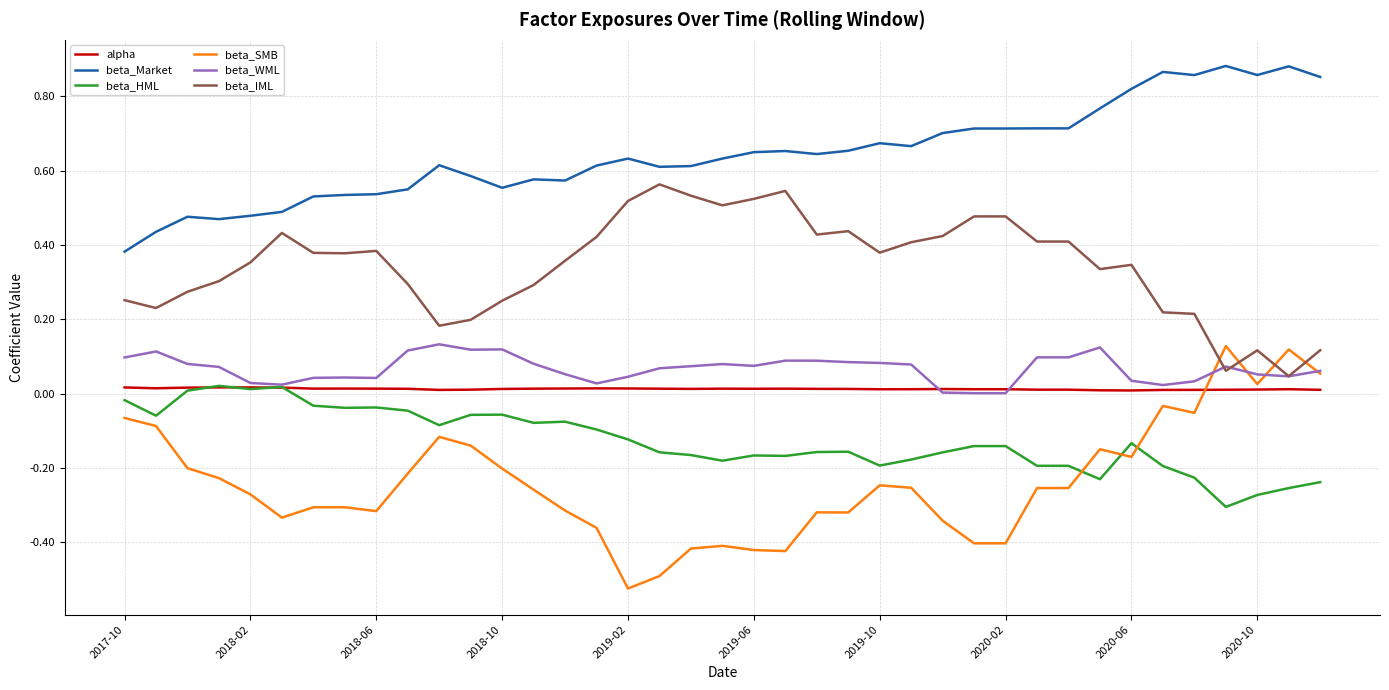

Which series has the largest total across all categories?

beta_Market